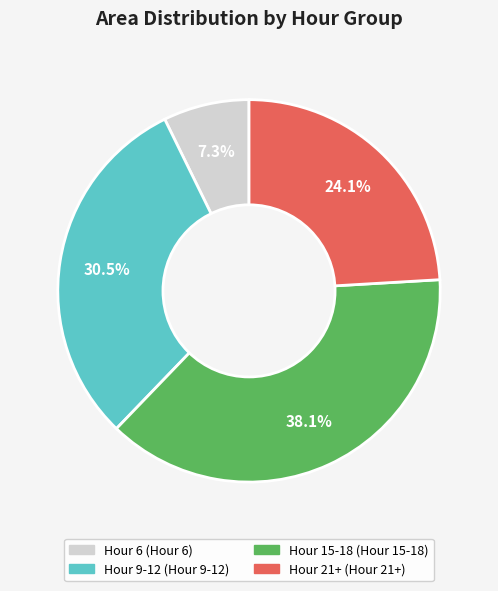

Does any single category account for the majority?

No